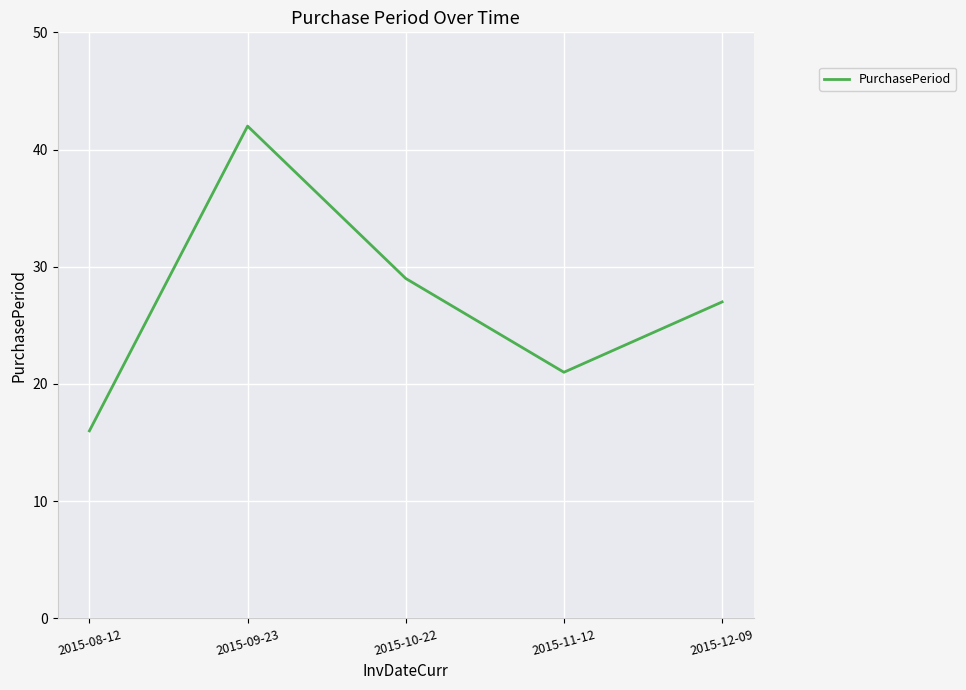

True or false: there are more than 0 points higher than both neighbors.

True